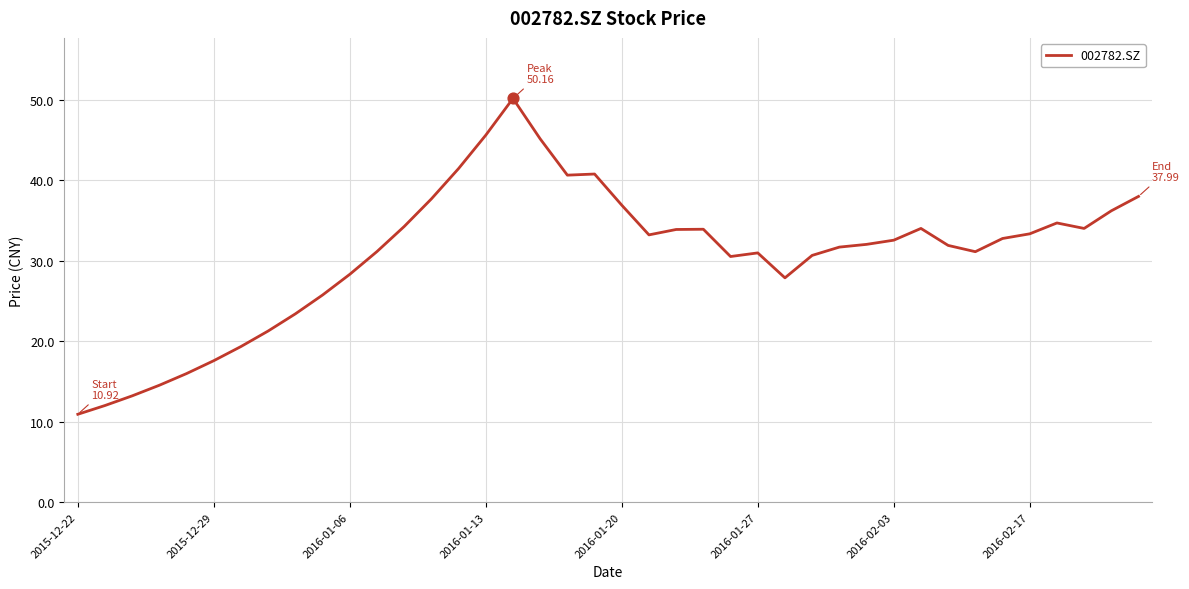

What is the smallest value displayed?

10.9